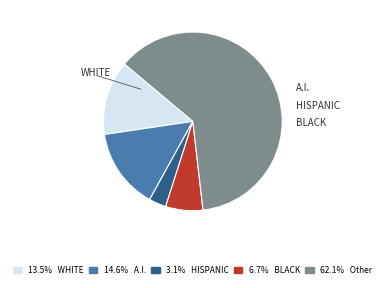

Does any single category account for the majority?

Yes